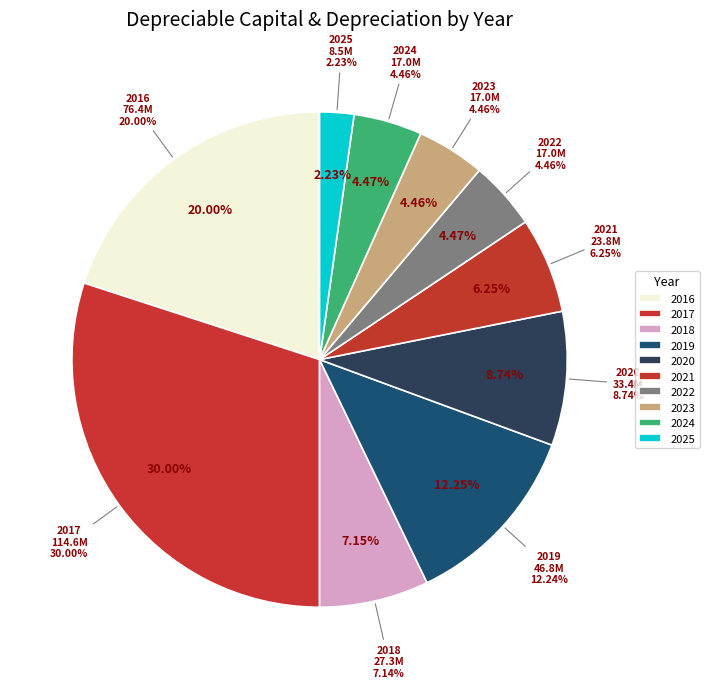

What is the change in value from 2023 to 2025?

-8515228.5